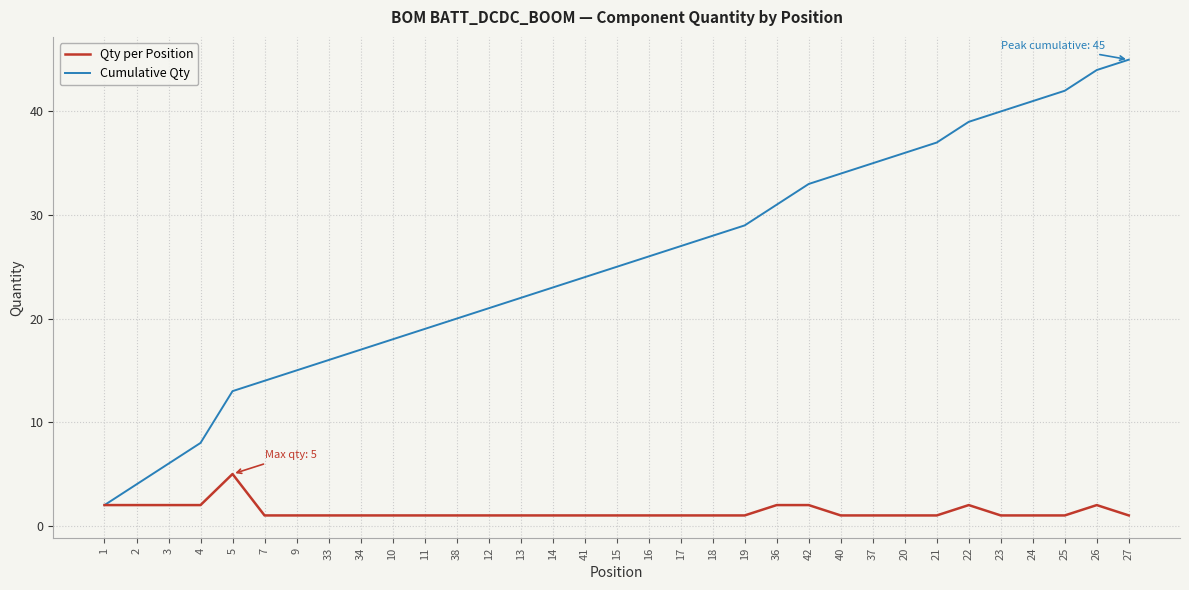

How many values in the Cumulative Qty series are below 25?

16